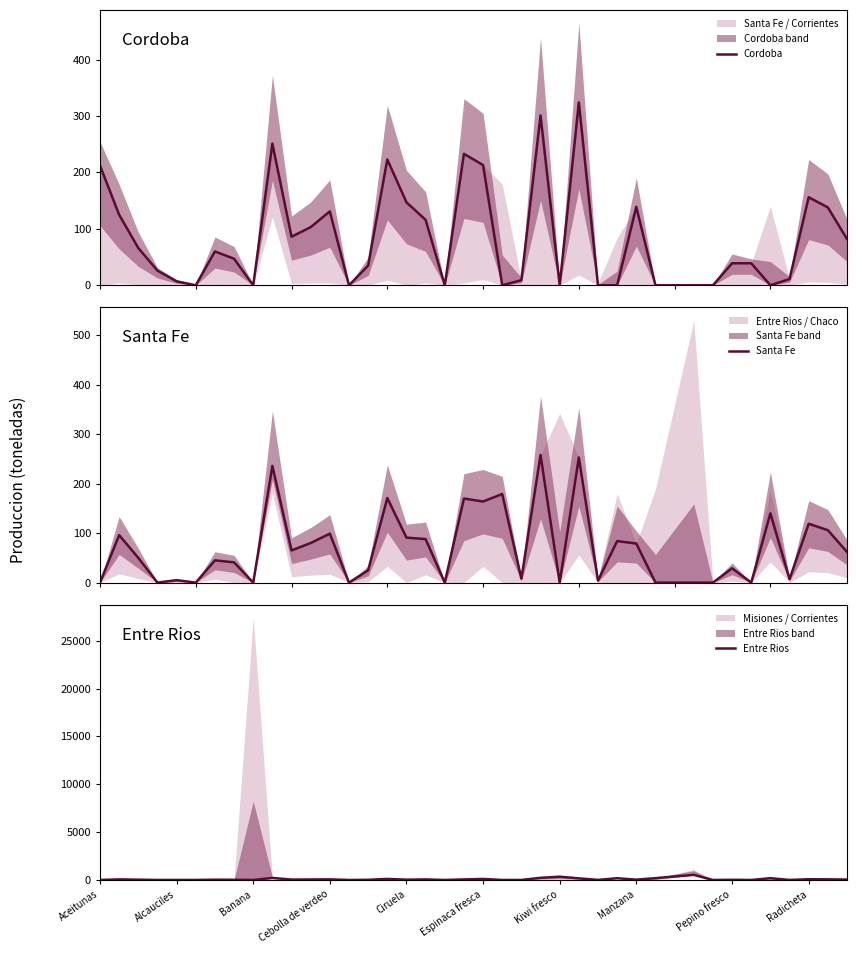

What is the highest value of the Santa Fe series?

258